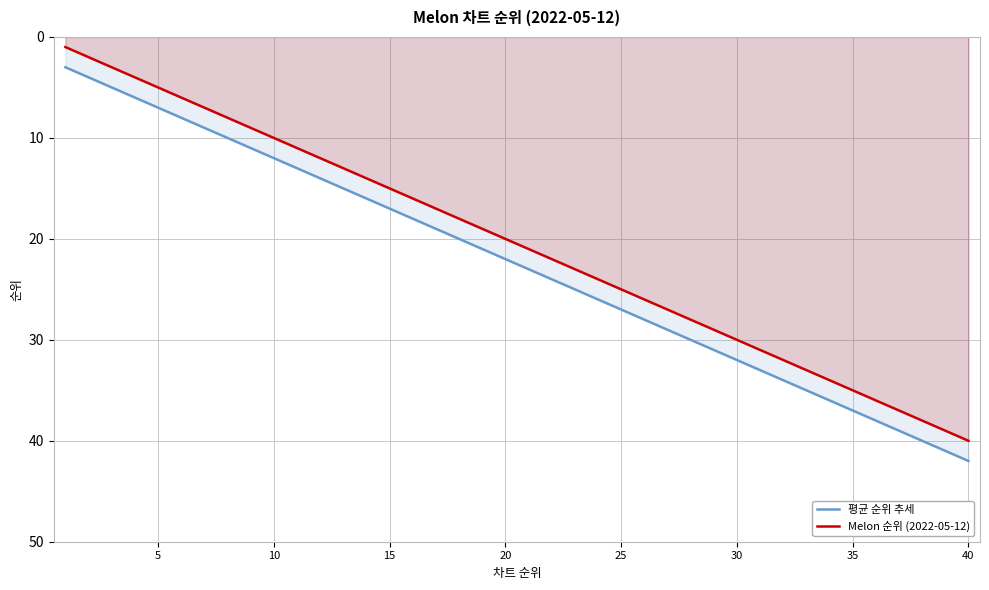

What are all the series names shown in the legend?

평균 순위 추세, Melon 순위 (2022-05-12)